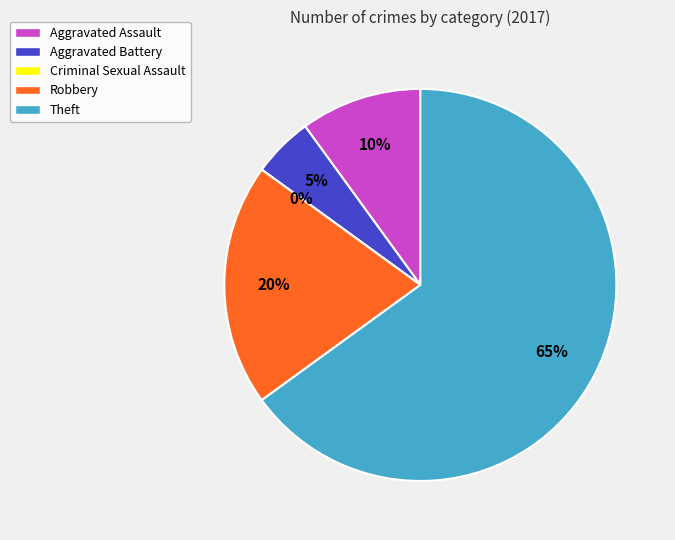

To the nearest percent, what is the difference between the largest and smallest slice percentages?

65%